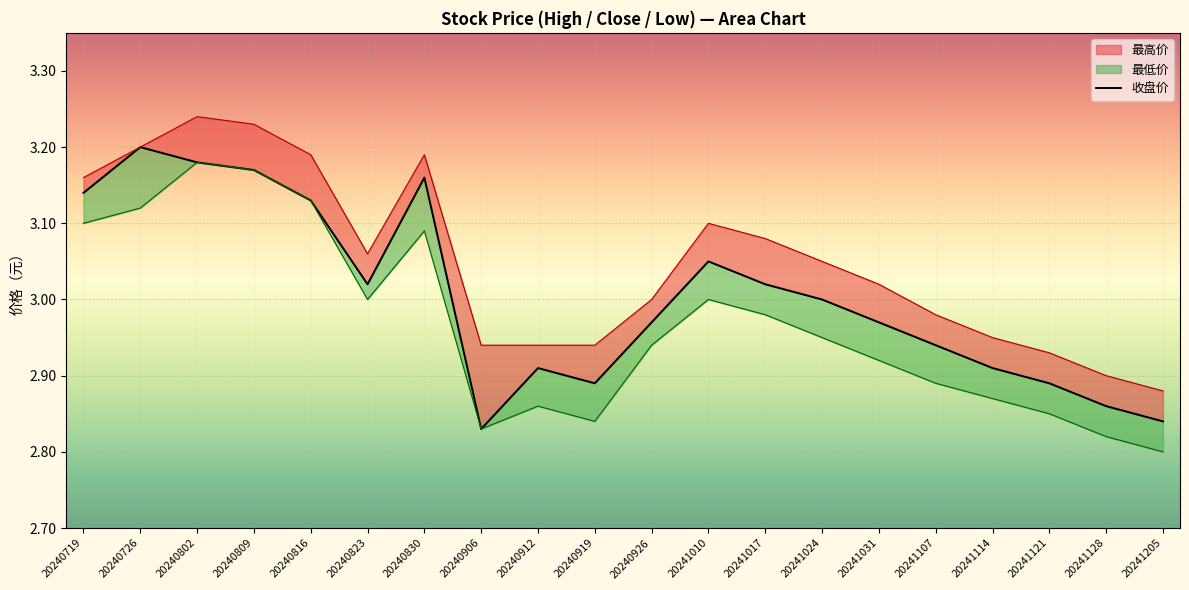

Reading left to right, extract all data points from this chart.

最高价: 3.2	3.2	3.2	3.2	3.2	3.1	3.2	2.9	2.9	2.9	3.0	3.1	3.1	3.0	3.0	3.0	3.0	2.9	2.9	2.9
收盘价: 3.1	3.2	3.2	3.2	3.1	3.0	3.2	2.8	2.9	2.9	3.0	3.0	3.0	3.0	3.0	2.9	2.9	2.9	2.9	2.8
最低价: 3.1	3.1	3.2	3.2	3.1	3.0	3.1	2.8	2.9	2.8	2.9	3.0	3.0	3.0	2.9	2.9	2.9	2.9	2.8	2.8